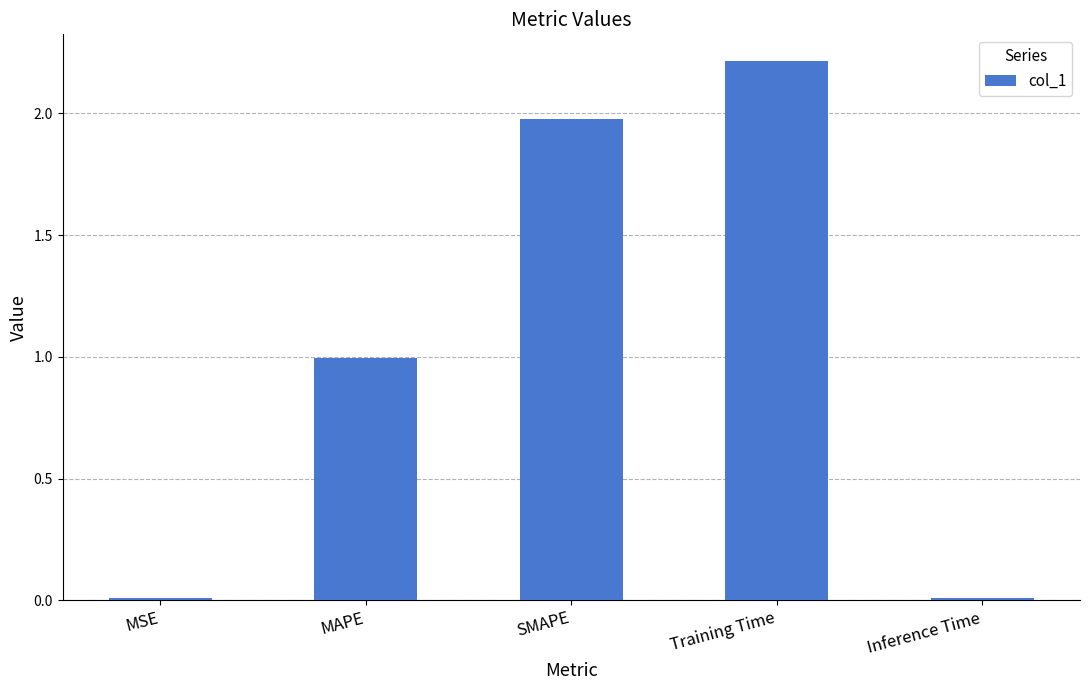

Which label corresponds to the largest value in the chart?

Training Time